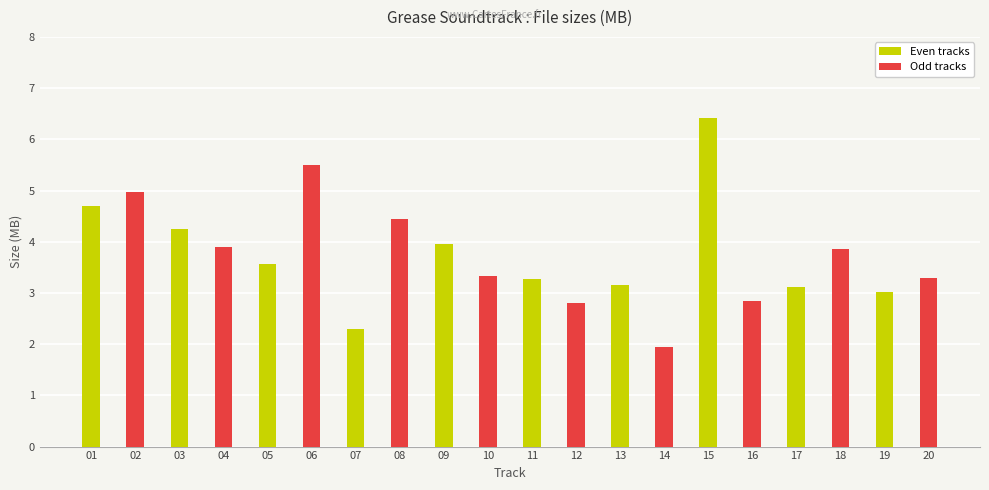

What is the value of the 18th bar from the left?

3.9